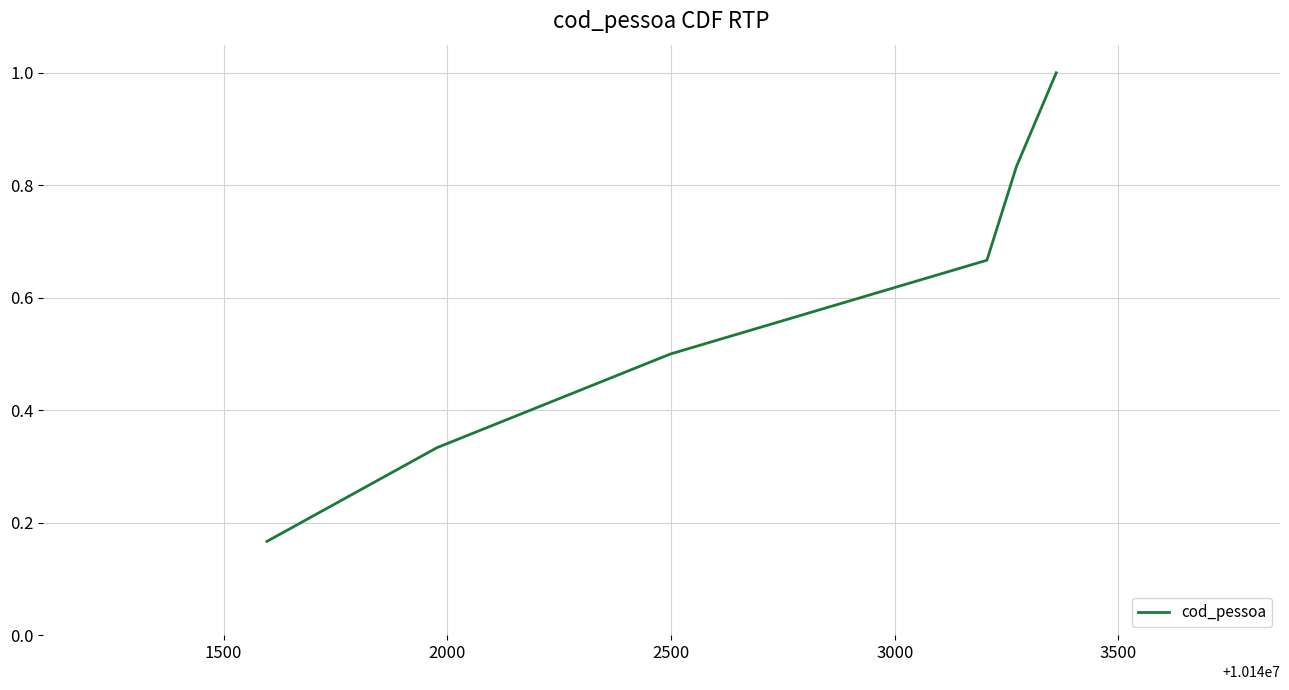

How many values are between 0 and 1?

6